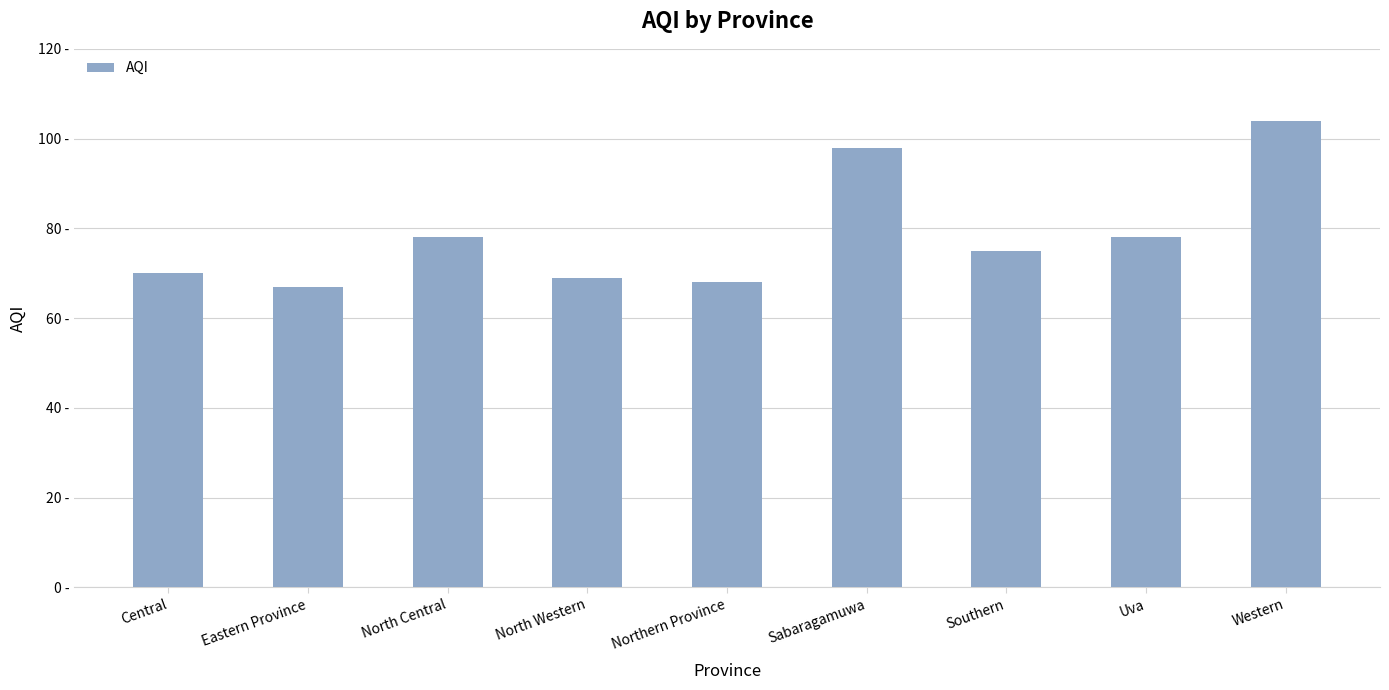

Reading left to right, extract all data points from this chart.

Central=70	Eastern Province=67	North Central=78	North Western=69	Northern Province=68	Sabaragamuwa=98	Southern=75	Uva=78	Western=104